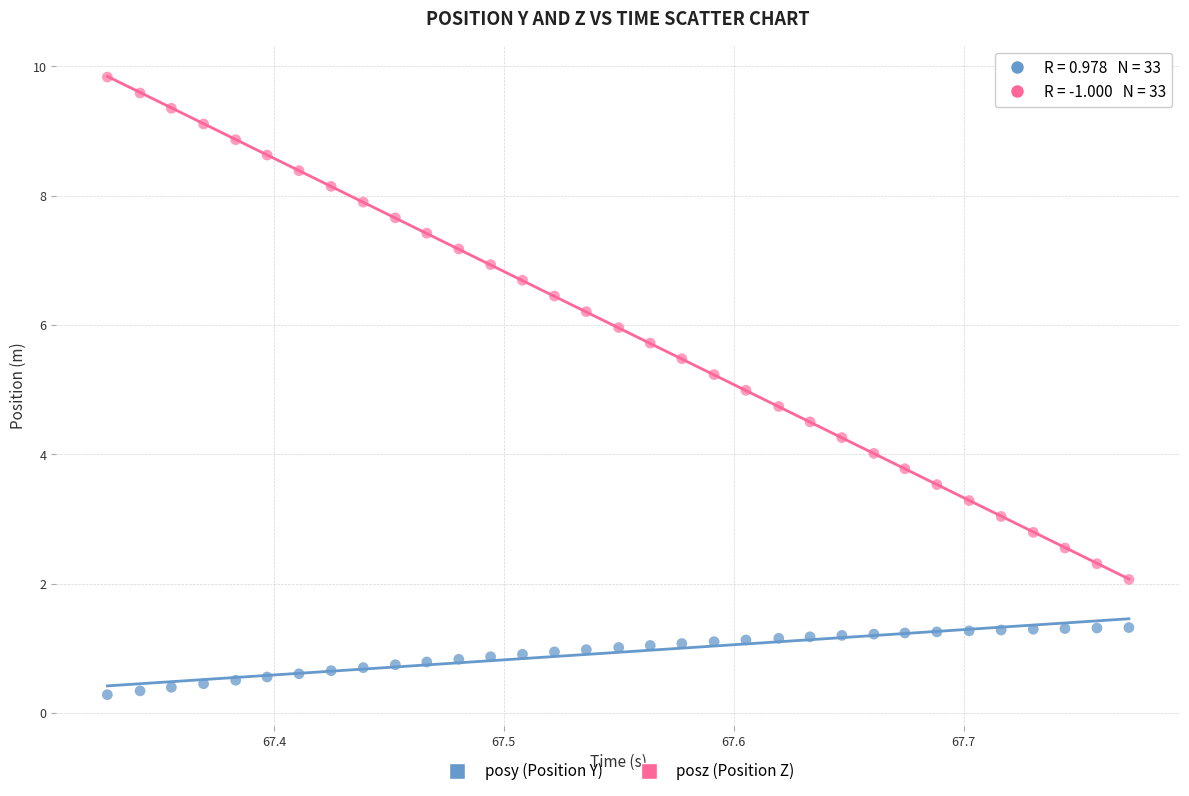

Across all data points, what is the range of Y values (max minus min)?

9.6